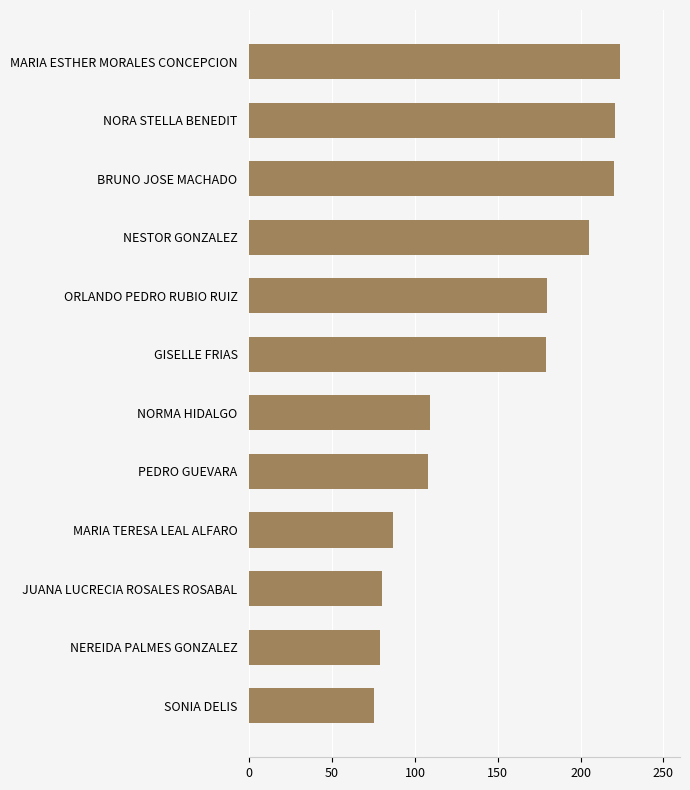

Read the value at NORMA HIDALGO.

109